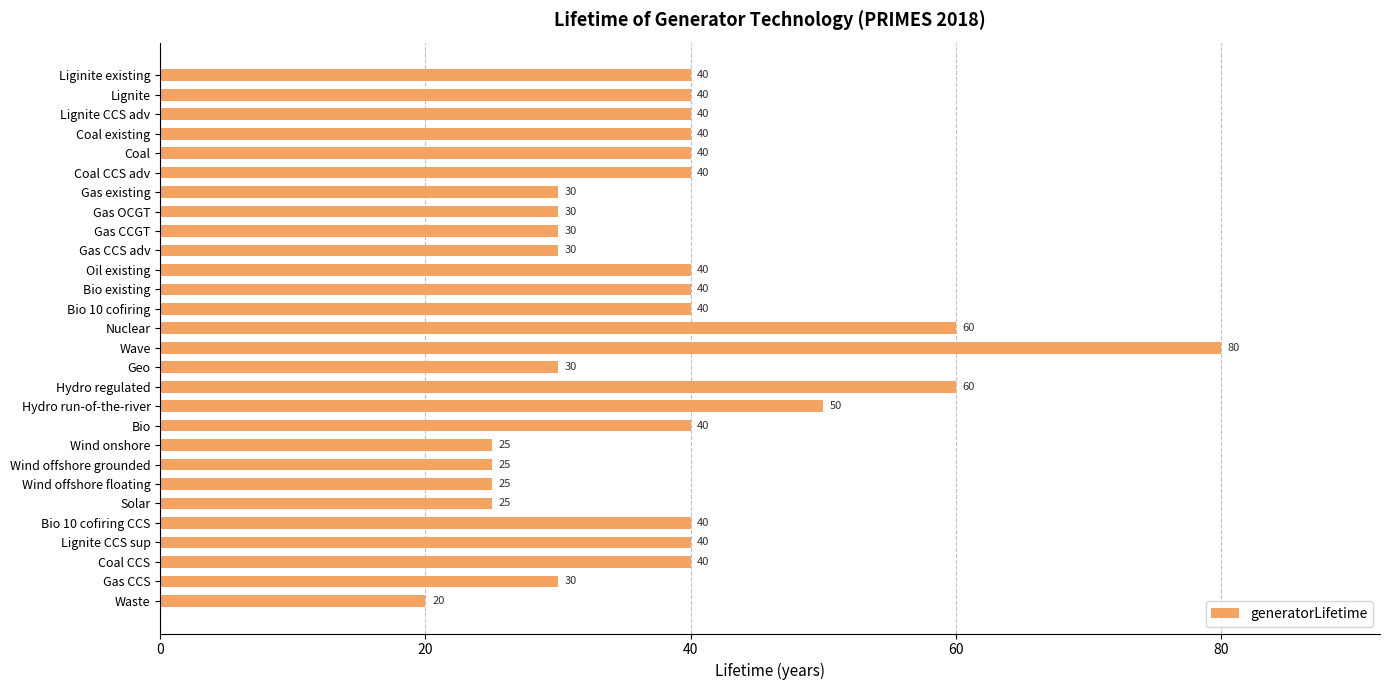

How many bars are there in total?

28